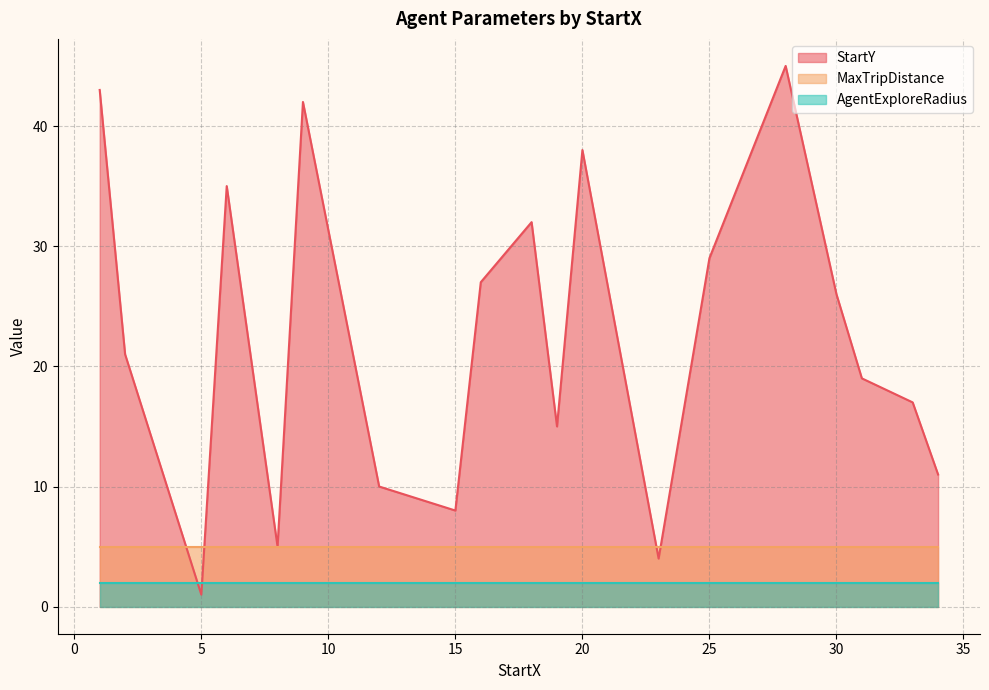

At which category does StartY reach its first local valley?

5